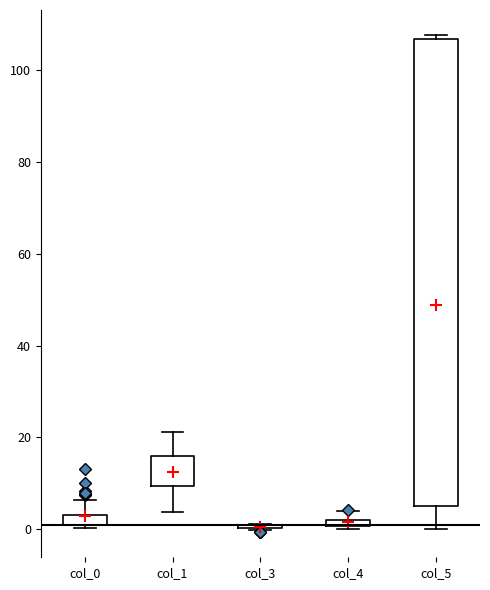

Which box is the tallest, from its lower edge to its upper edge?

col_5